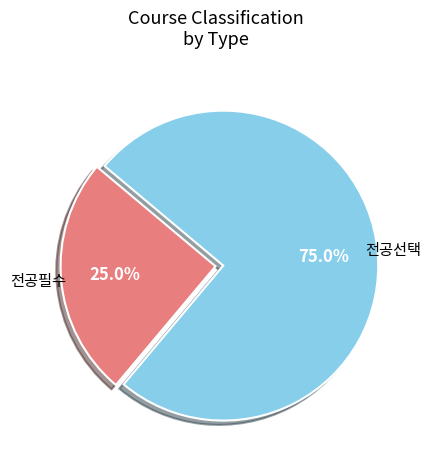

Is there any slice that represents more than half of the pie?

Yes